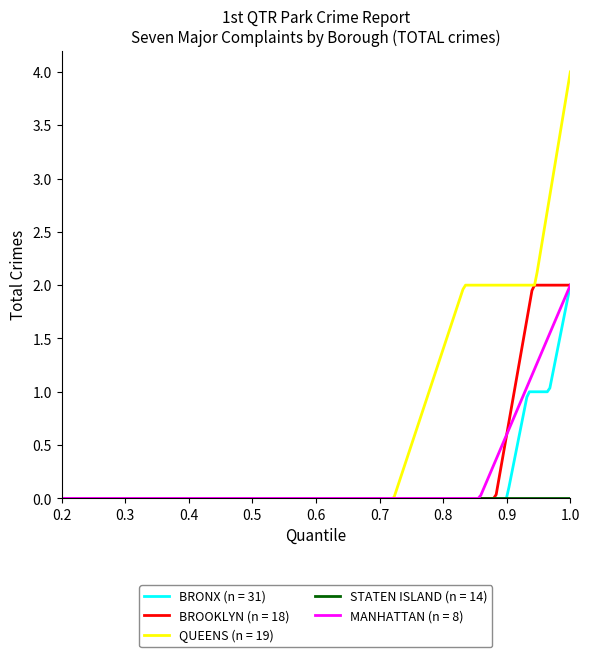

What is the maximum value shown in the chart?

4.0